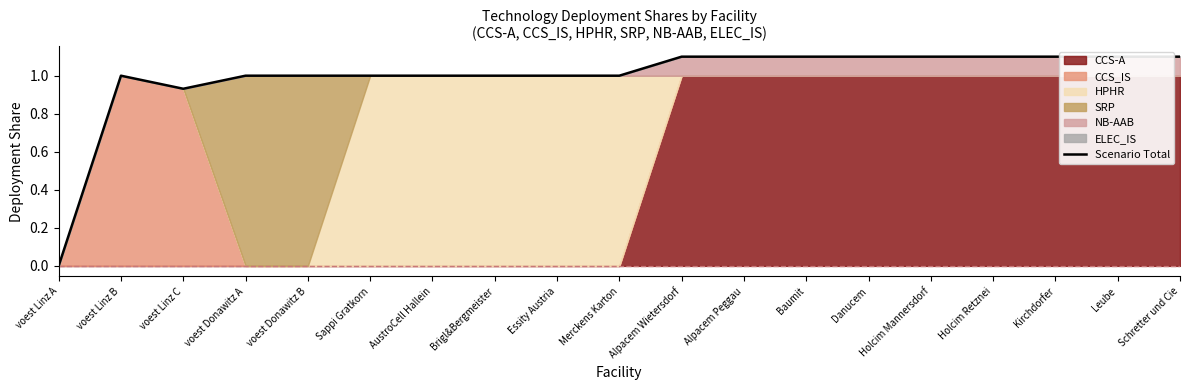

Reading right to left, what are all the values shown in this chart?

Schretter und Cie=1.1	Leube=1.1	Kirchdorfer=1.1	Holcim Retznei=1.1	Holcim Mannersdorf=1.1	Danucem=1.1	Baumit=1.1	Alpacem Peggau=1.1	Alpacem Wietersdorf=1.1	Merckens Karton=1.0	Essity Austria=1.0	Brigl&Bergmeister=1.0	AustroCell Hallein=1.0	Sappi Gratkorn=1.0	voest Donawitz B=1.0	voest Donawitz A=1.0	voest Linz C=0.9	voest Linz B=1.0	voest Linz A=0.0